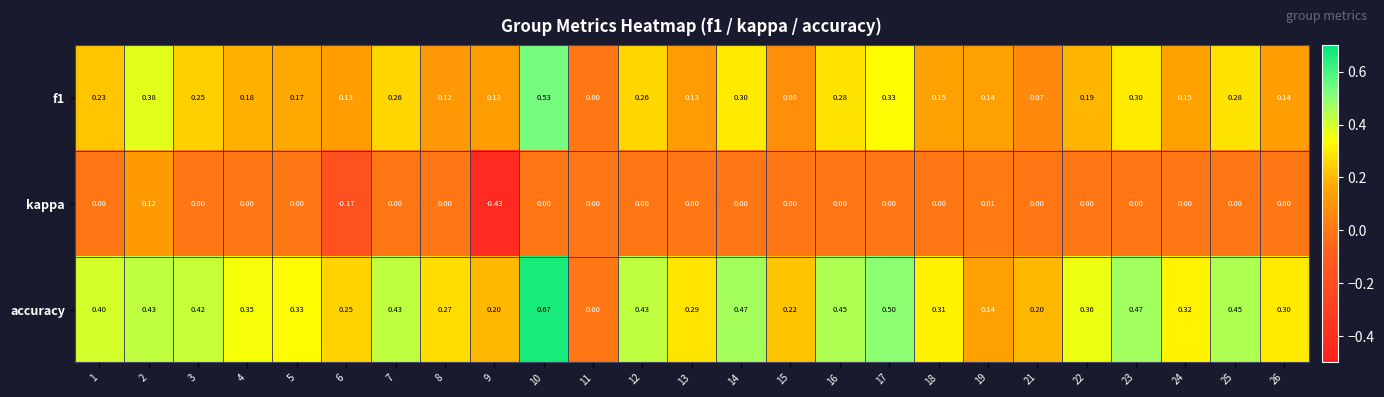

Which series has the largest total across all categories?

accuracy